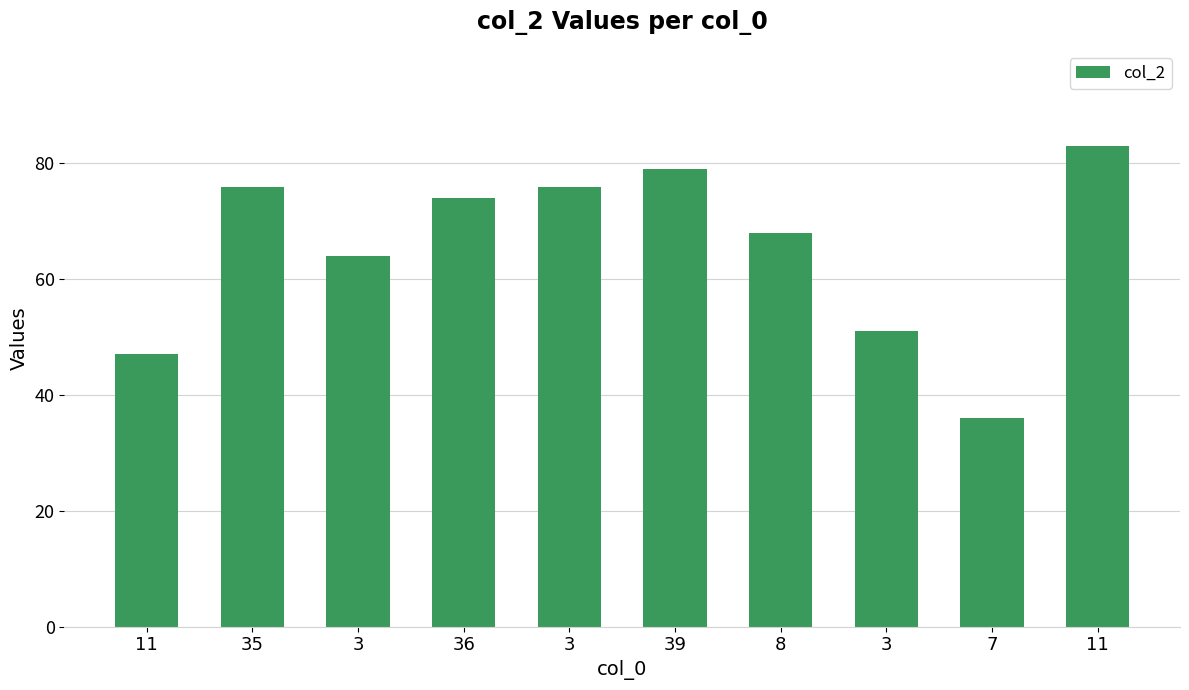

How many values are below 74?

5